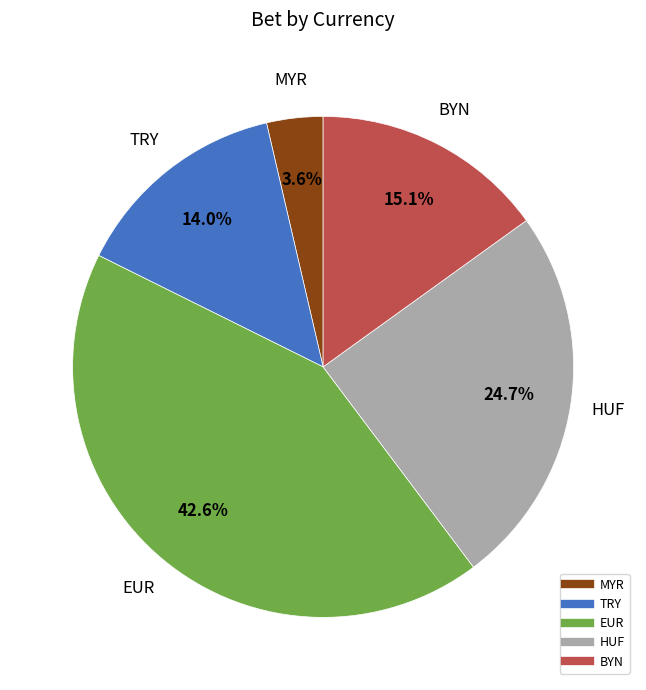

Is there any slice that represents more than half of the pie?

No